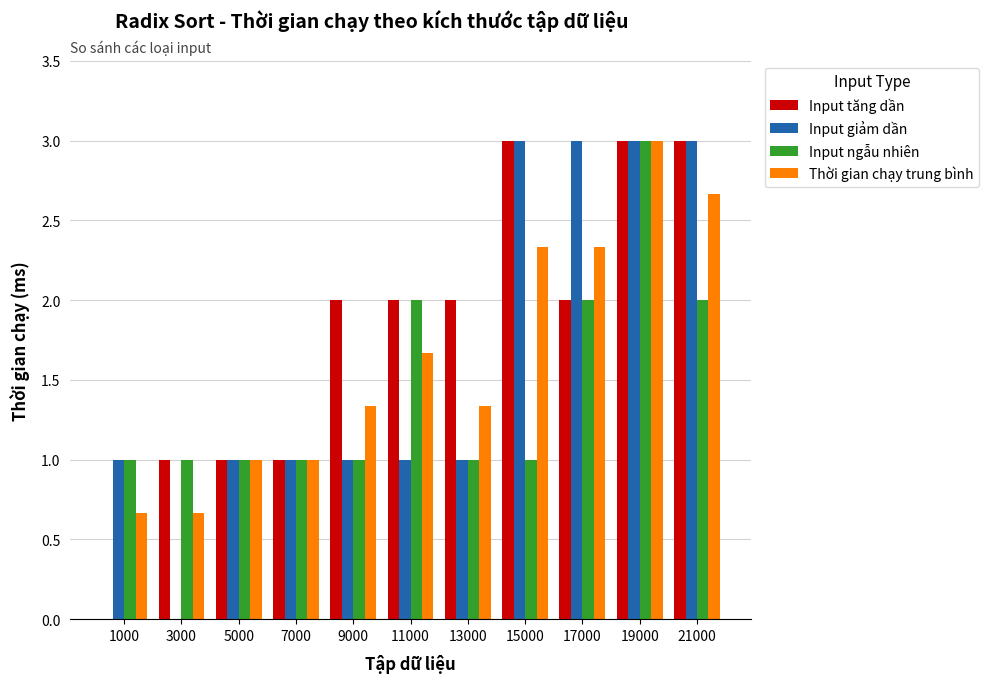

At which category is the sum across all series the highest?

19000